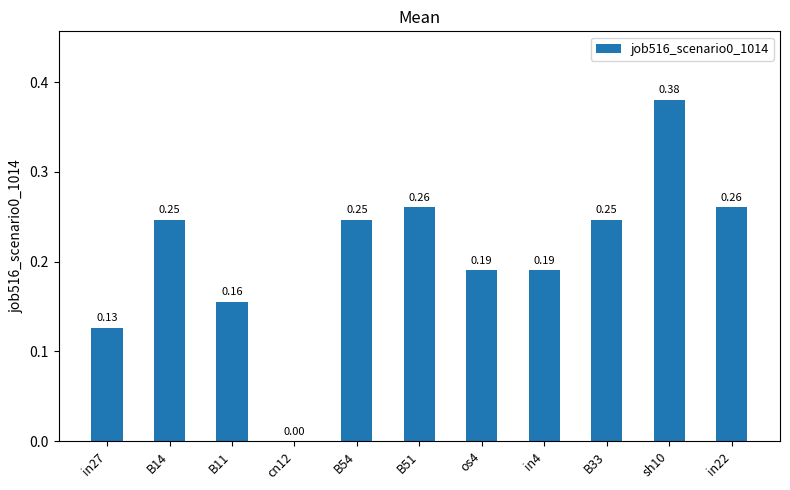

What is the sum of the values at os4 and B51?

0.5